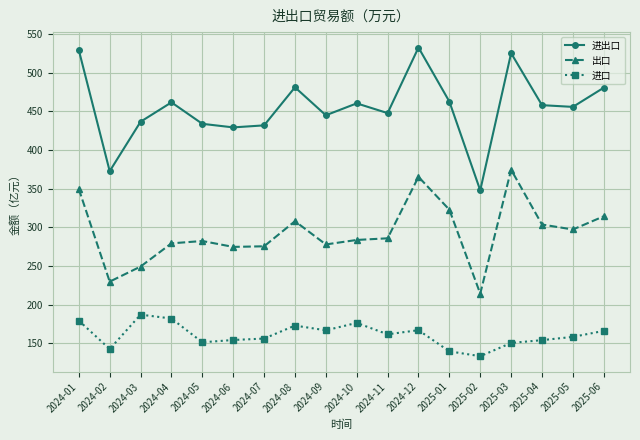

Does the chart have visible grid lines?

Yes